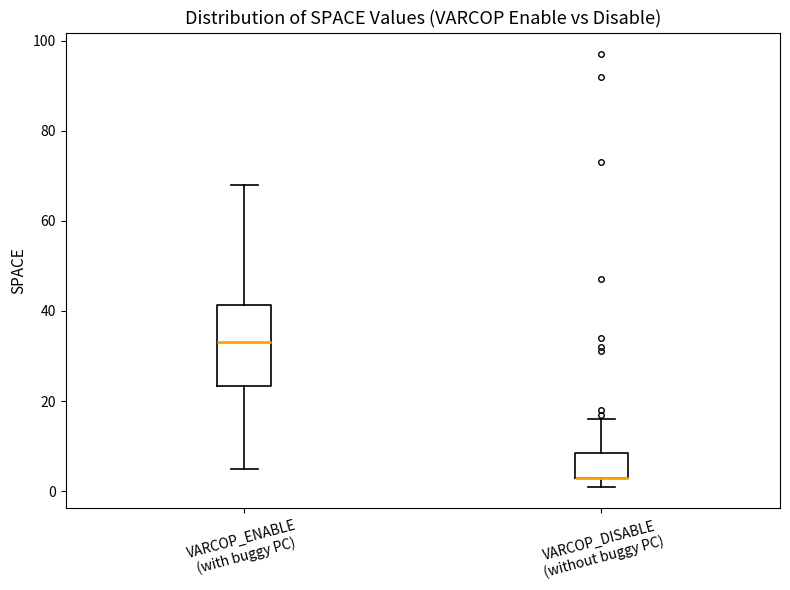

Reading left to right, read every box against the y-axis: the position of its median line, the range the box covers, and the ends of its whiskers. The values are not printed on the chart, so give them approximately, as read against the axis.

VARCOP_ENABLE (with buggy PC): median 34, box 24 to 42, whiskers 6 to 68
VARCOP_DISABLE (without buggy PC): median 4 (drawn on the box's lower edge), box 4 to 8, whiskers 2 to 16